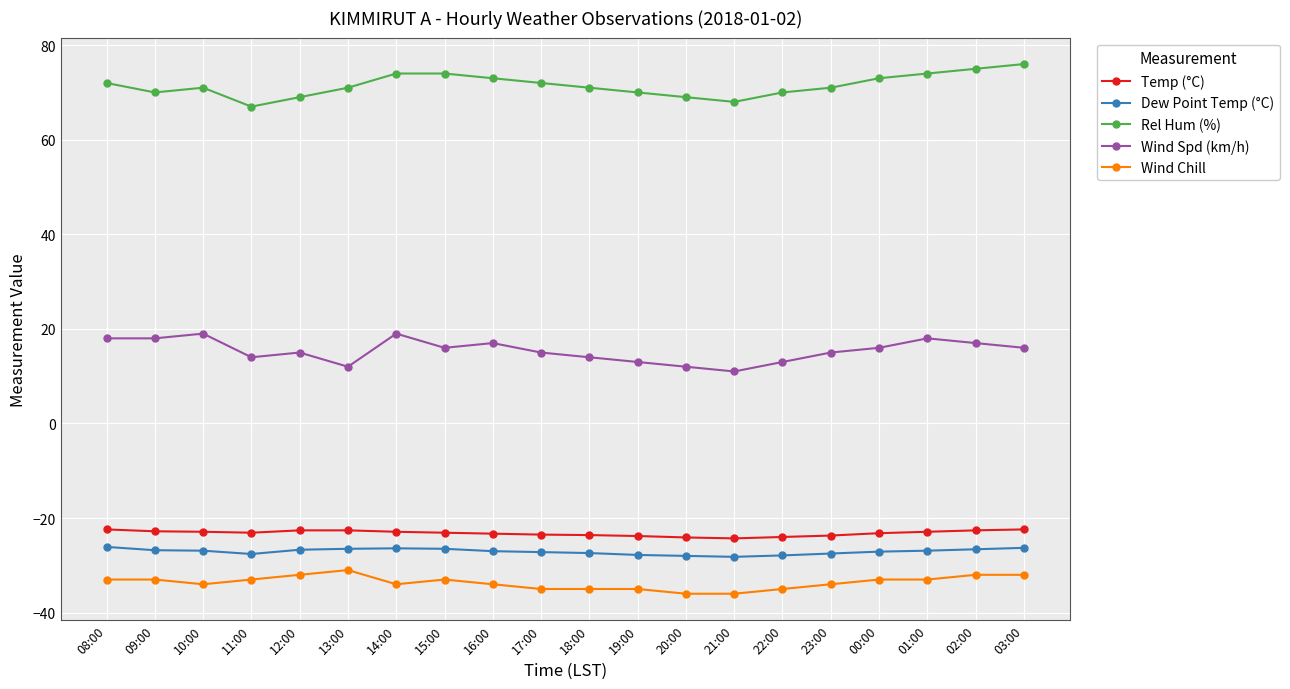

What position from the right is 12:00?

16